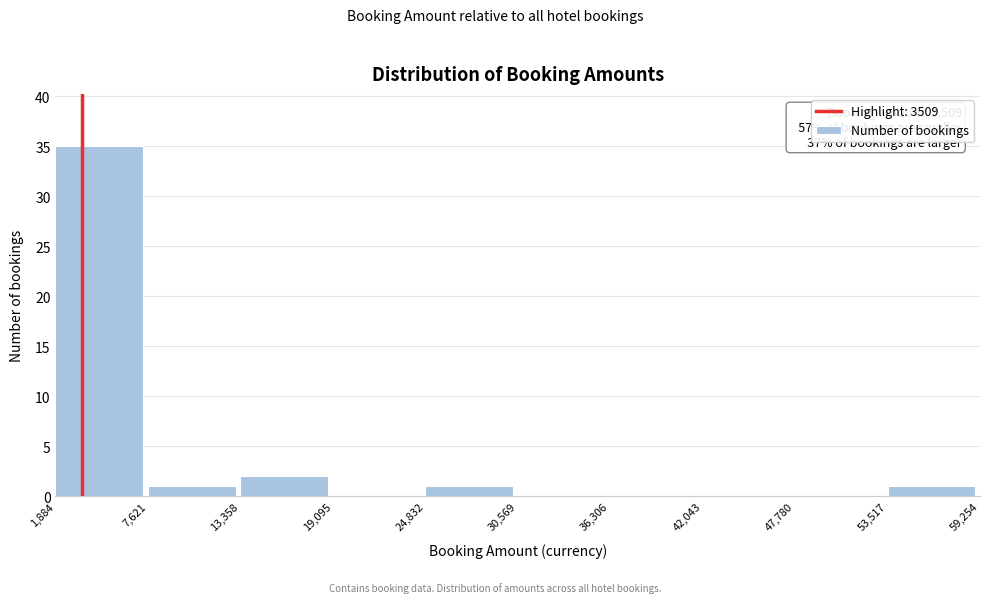

Which range on the x-axis has the tallest bar?

1,884 to 7,621